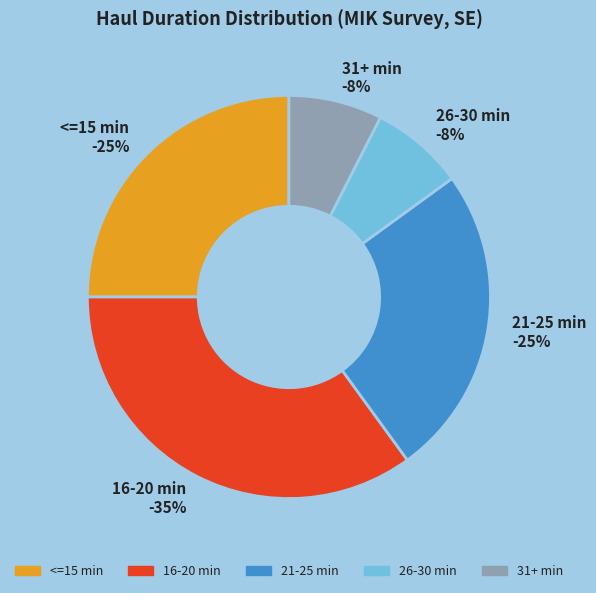

Does 2008SE_133 account for over 50% of the chart?

No